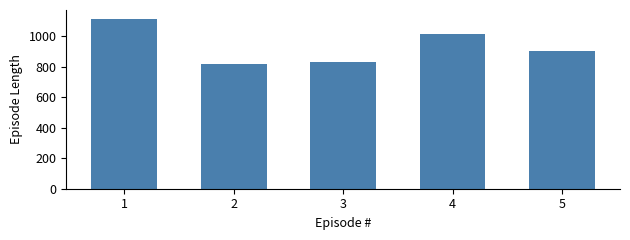

List the labels in order of value, smallest first.

2, 3, 5, 4, 1